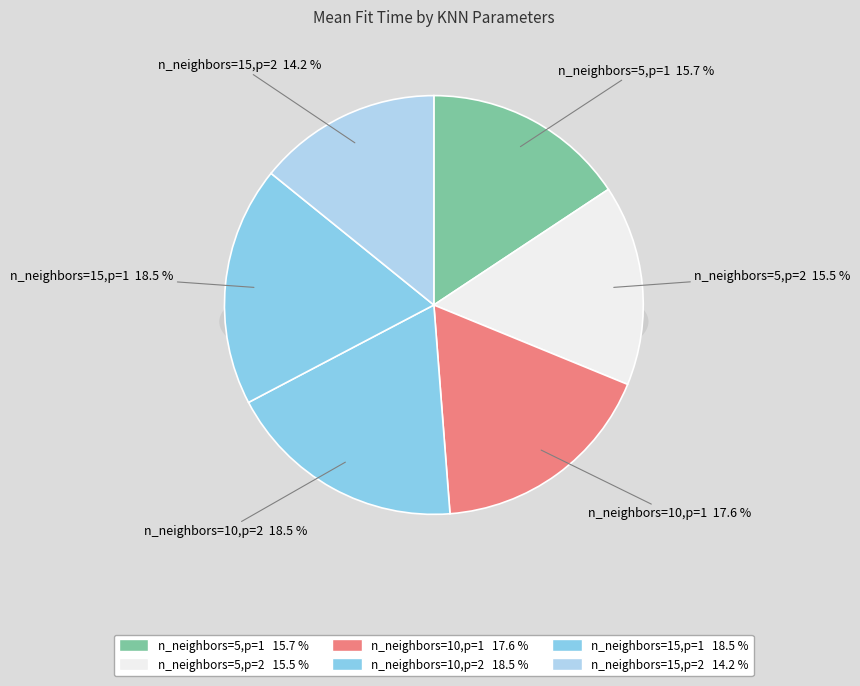

Rank the categories by value from lowest to highest.

n_neighbors=15,p=2, n_neighbors=5,p=2, n_neighbors=5,p=1, n_neighbors=10,p=1, n_neighbors=15,p=1, n_neighbors=10,p=2